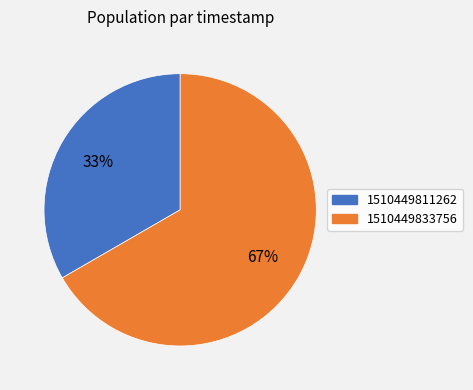

Which category has the smallest portion of the pie?

1510449811262